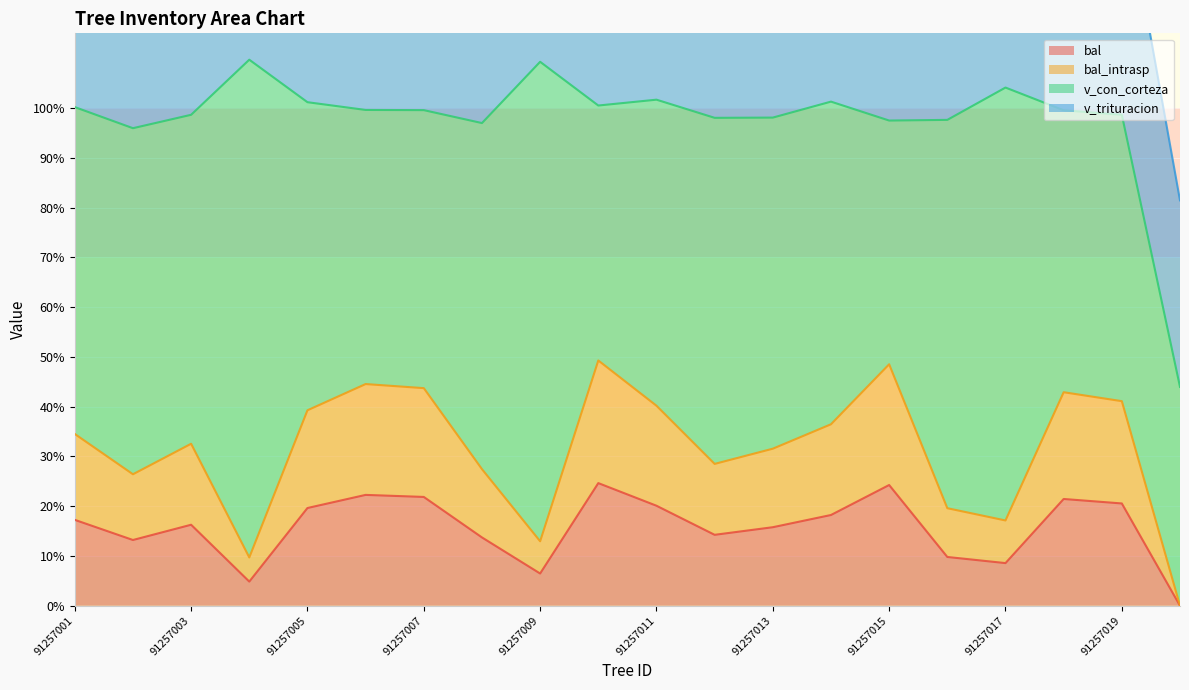

True or false: bal has more than 2 interior local peaks.

True